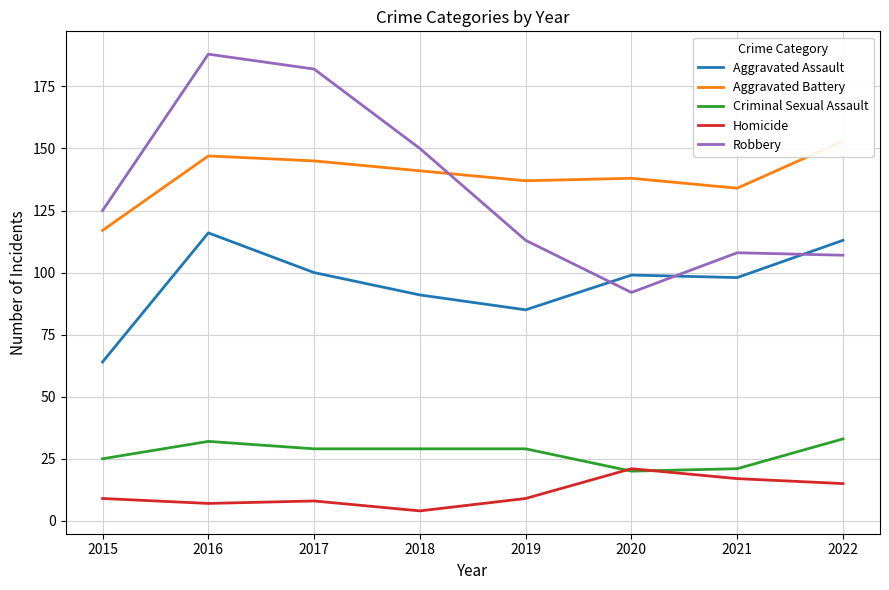

What is the value of the Aggravated Battery point at the 3rd from the left?

145